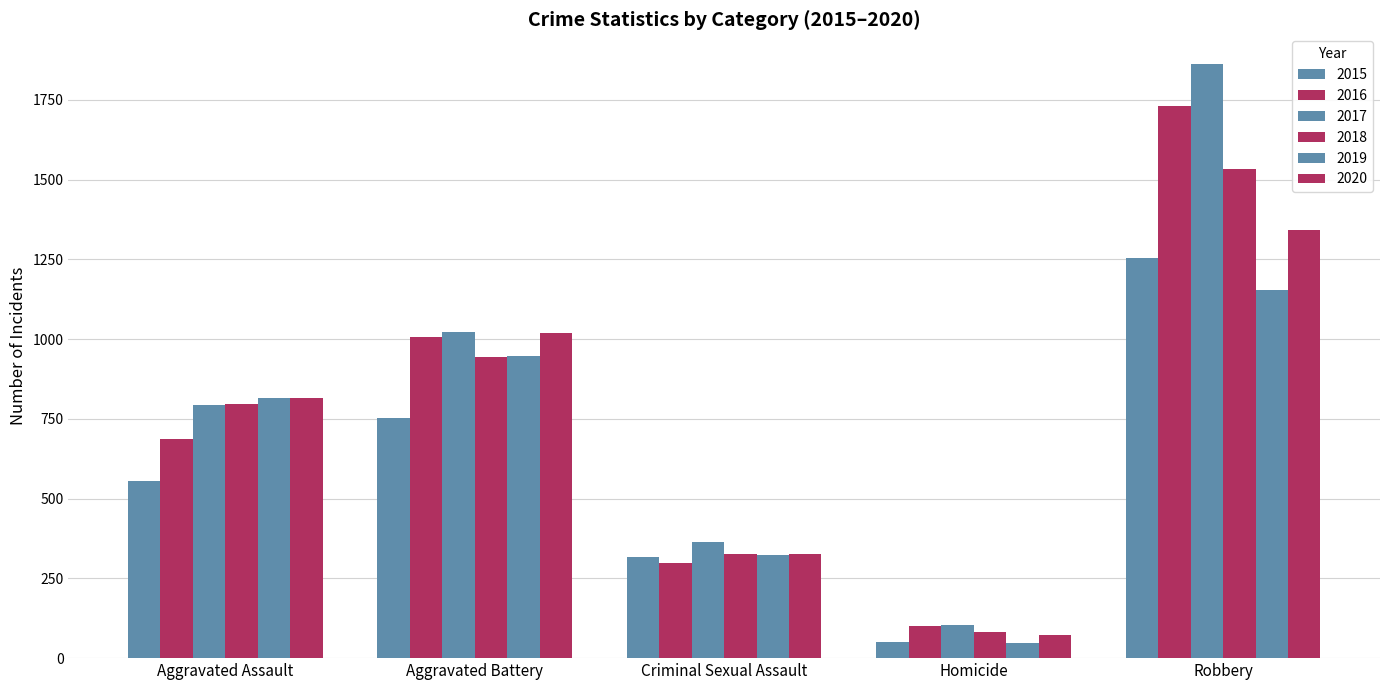

The value of 2020 at Criminal Sexual Assault is 326. True or false?

True